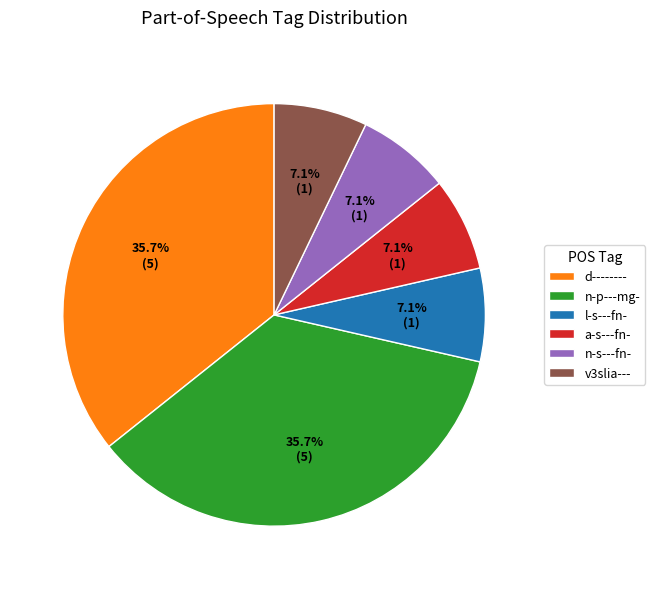

Does d-------- represent more than half of the total?

No